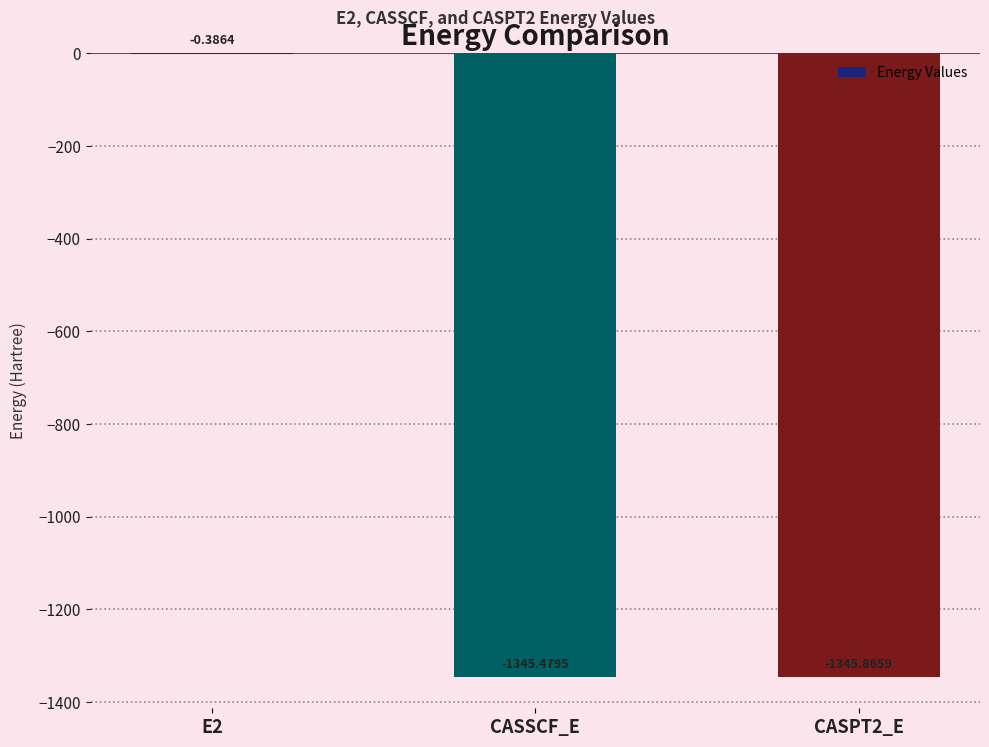

Which has a higher value, CASPT2_E or CASSCF_E?

CASSCF_E